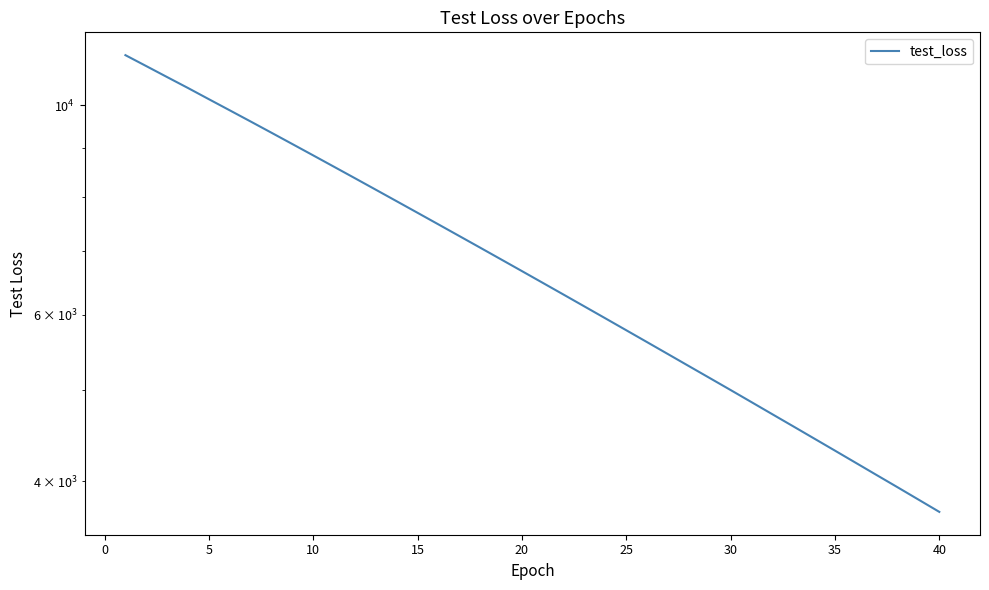

What is the change in value from 34 to 35?

-126.4